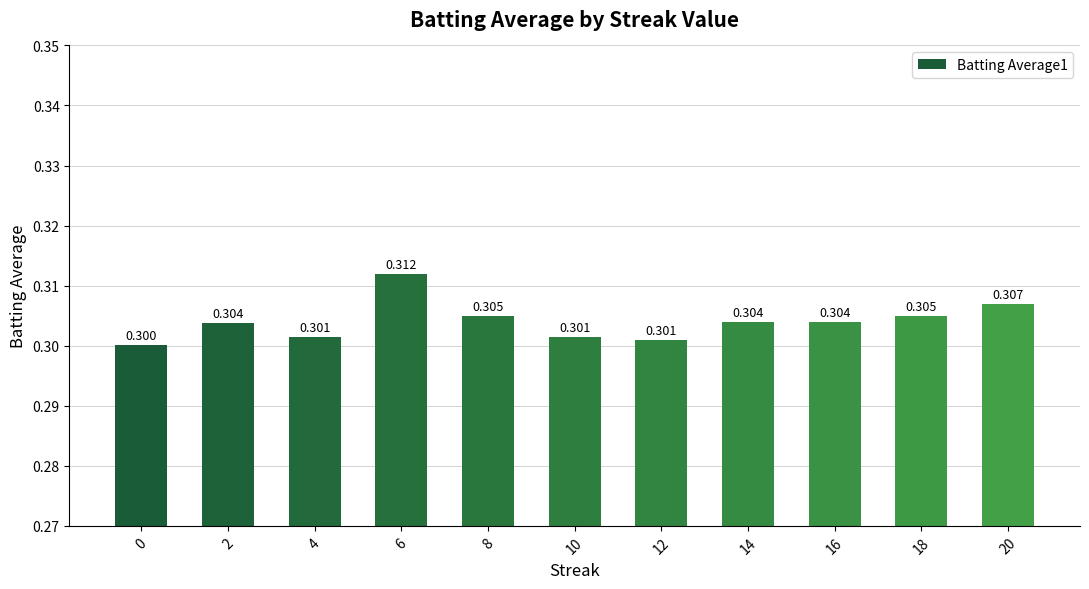

Is it true that the value at 8 is 0.5?

False